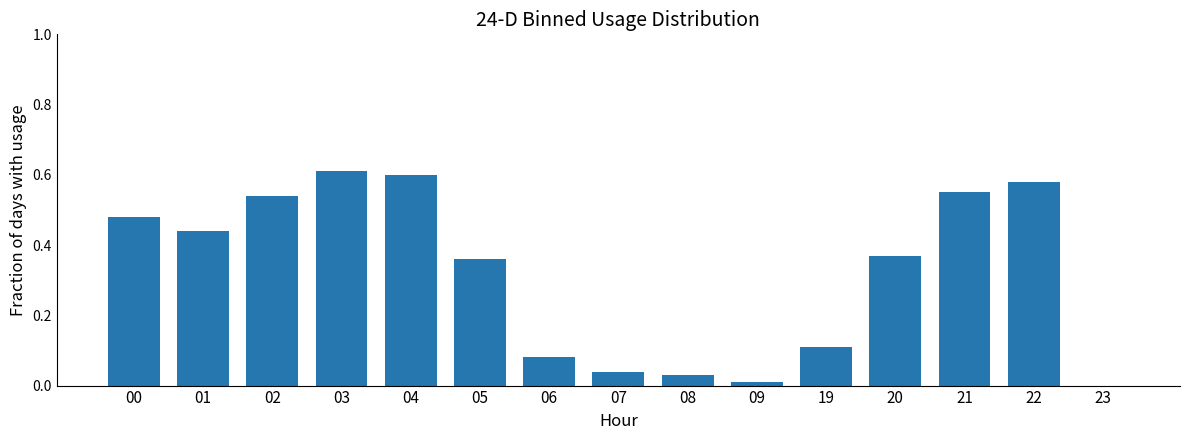

How many values are above zero?

14